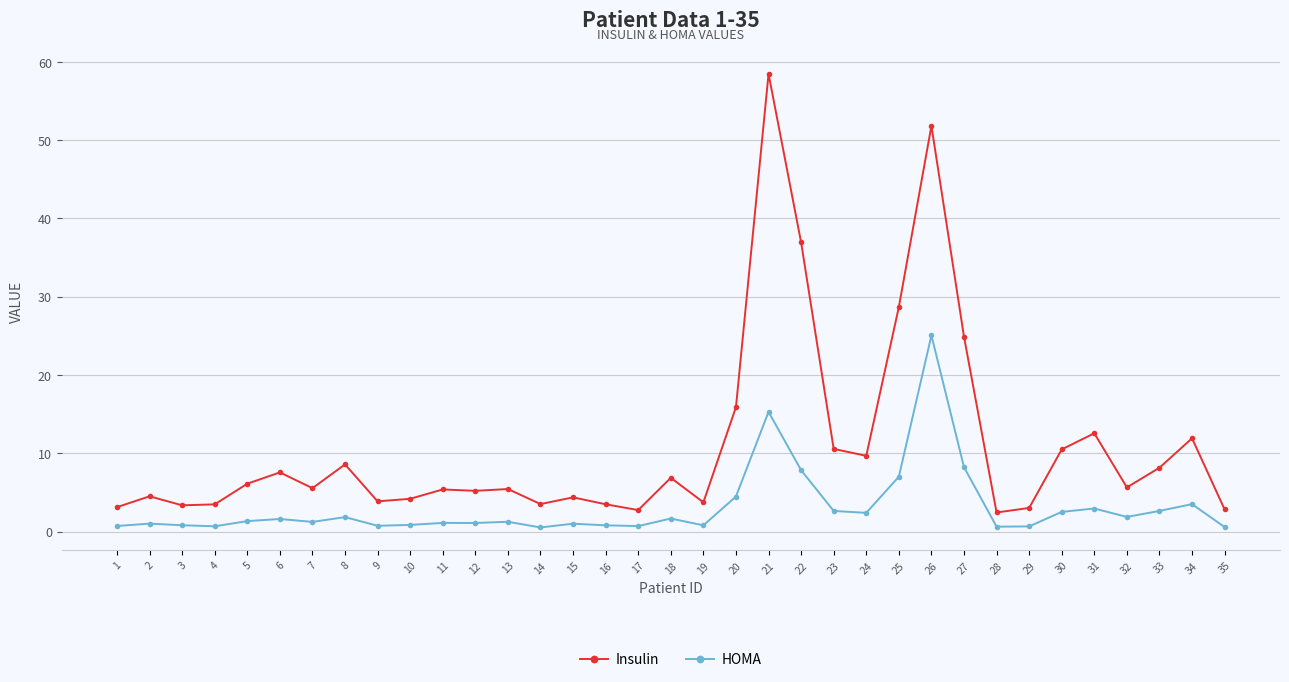

At how many categories does at least one series exceed 20?

5